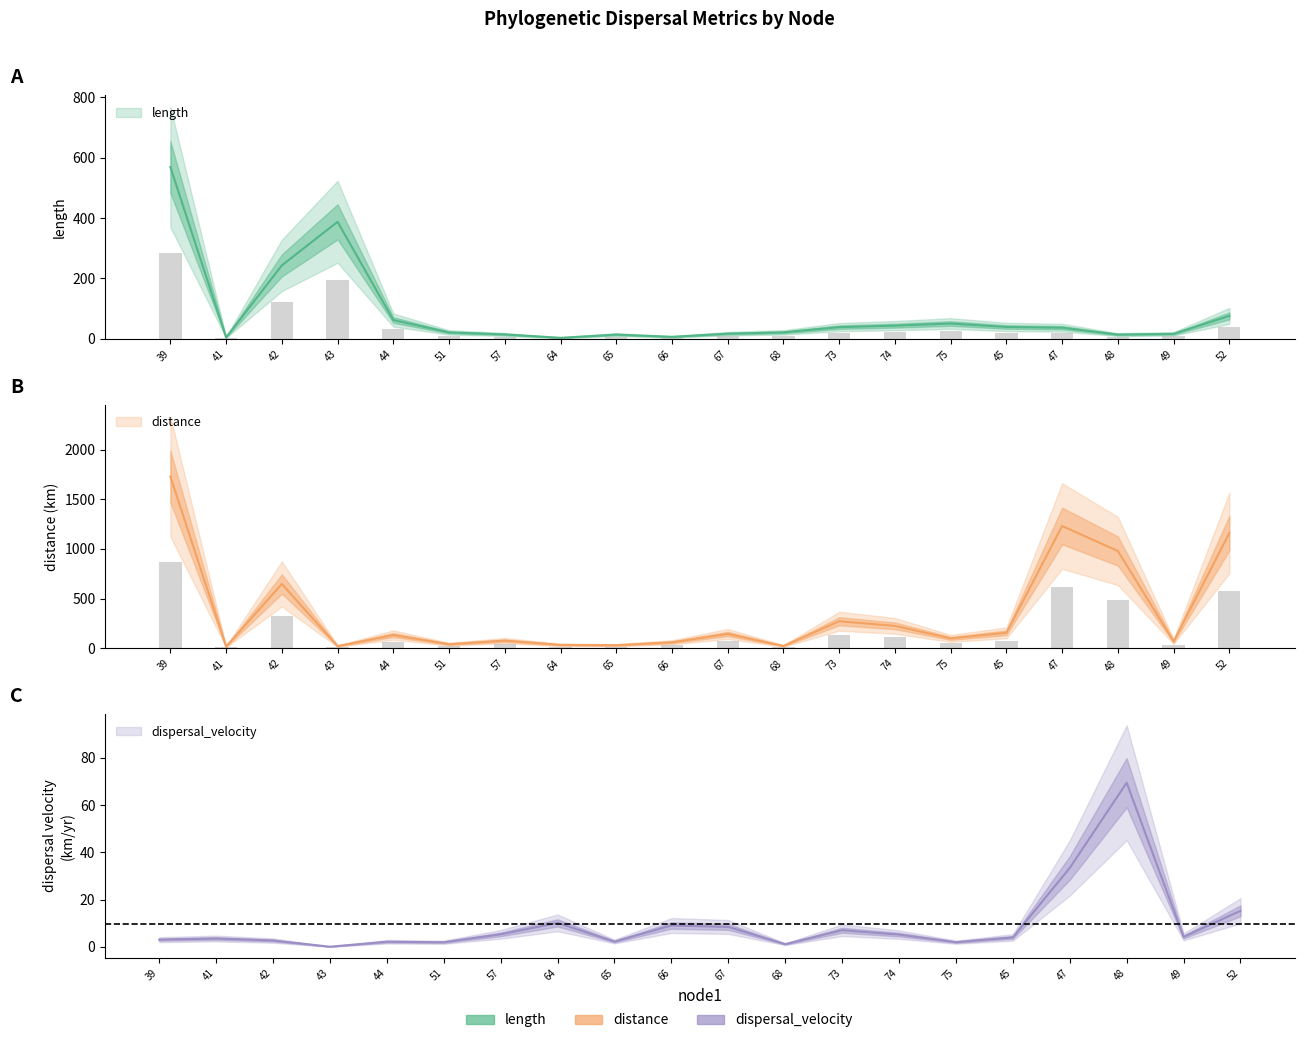

What is the difference between the highest and lowest values at 39?

1725.7